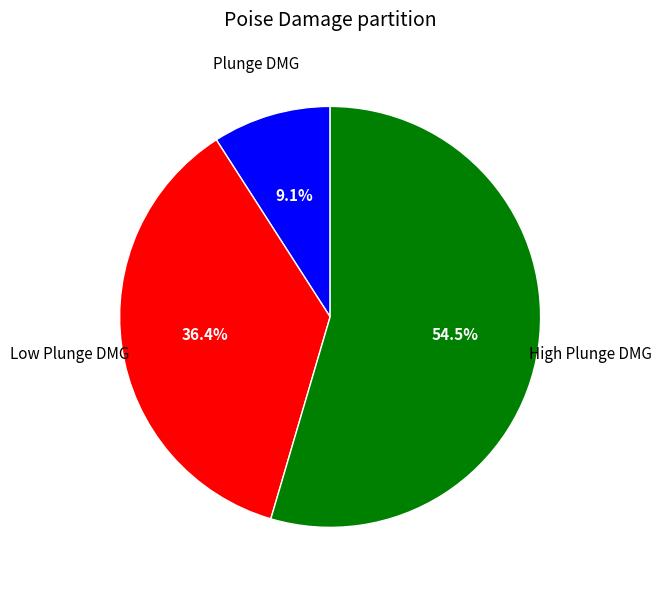

To the nearest percent, what is the average slice percentage?

33%